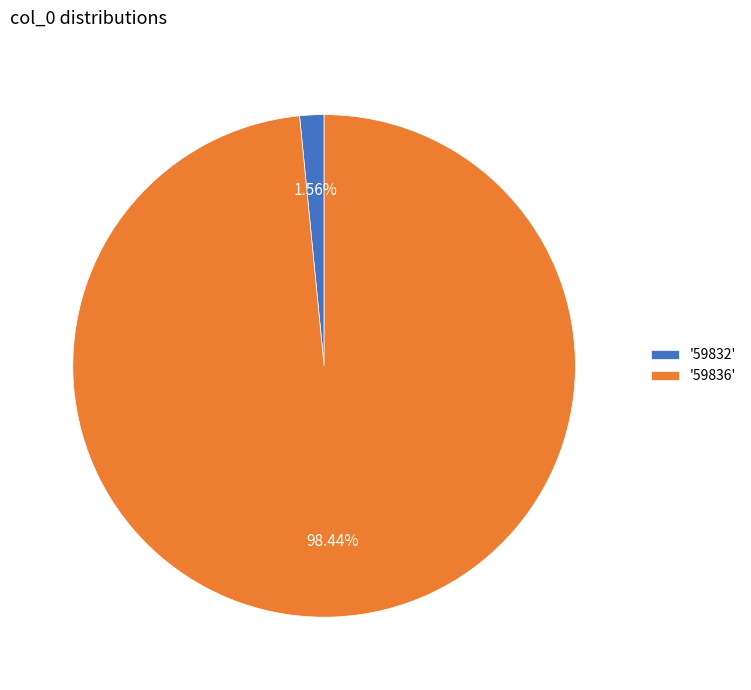

Do '59832' and '59836' together represent more than half of the pie?

Yes